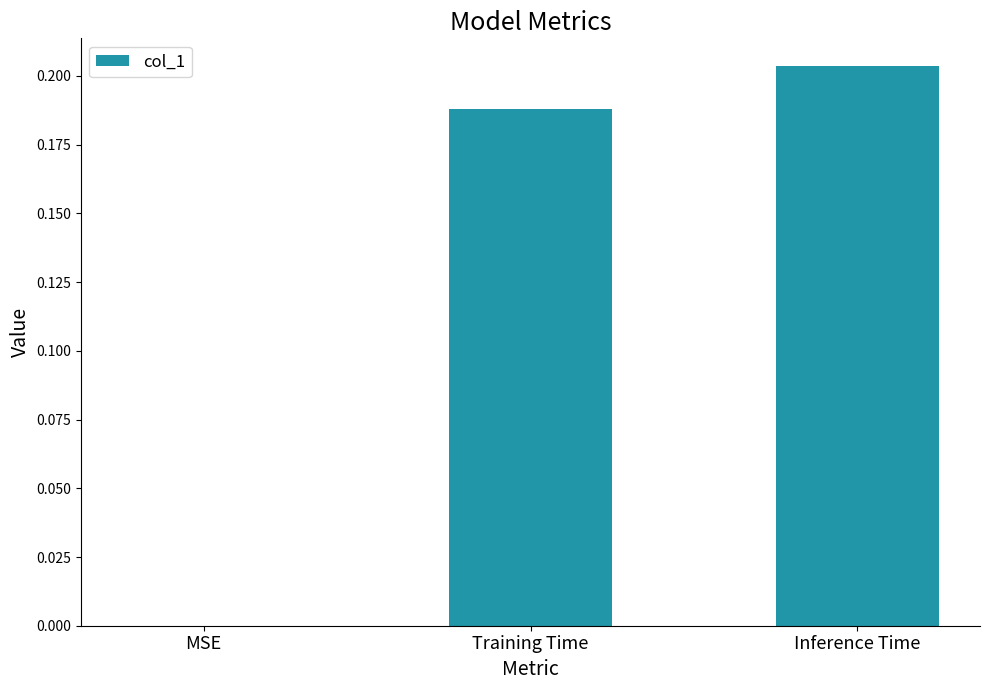

What is the sum of all values?

0.4